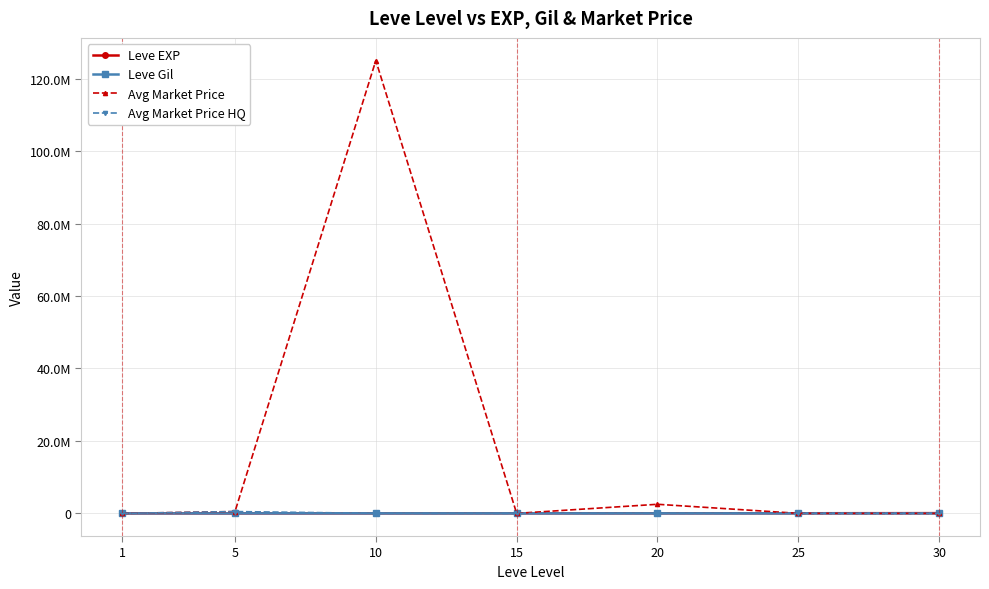

Rank the series by their maximum value, from lowest to highest.

Leve Gil, Leve EXP, Avg Market Price HQ, Avg Market Price